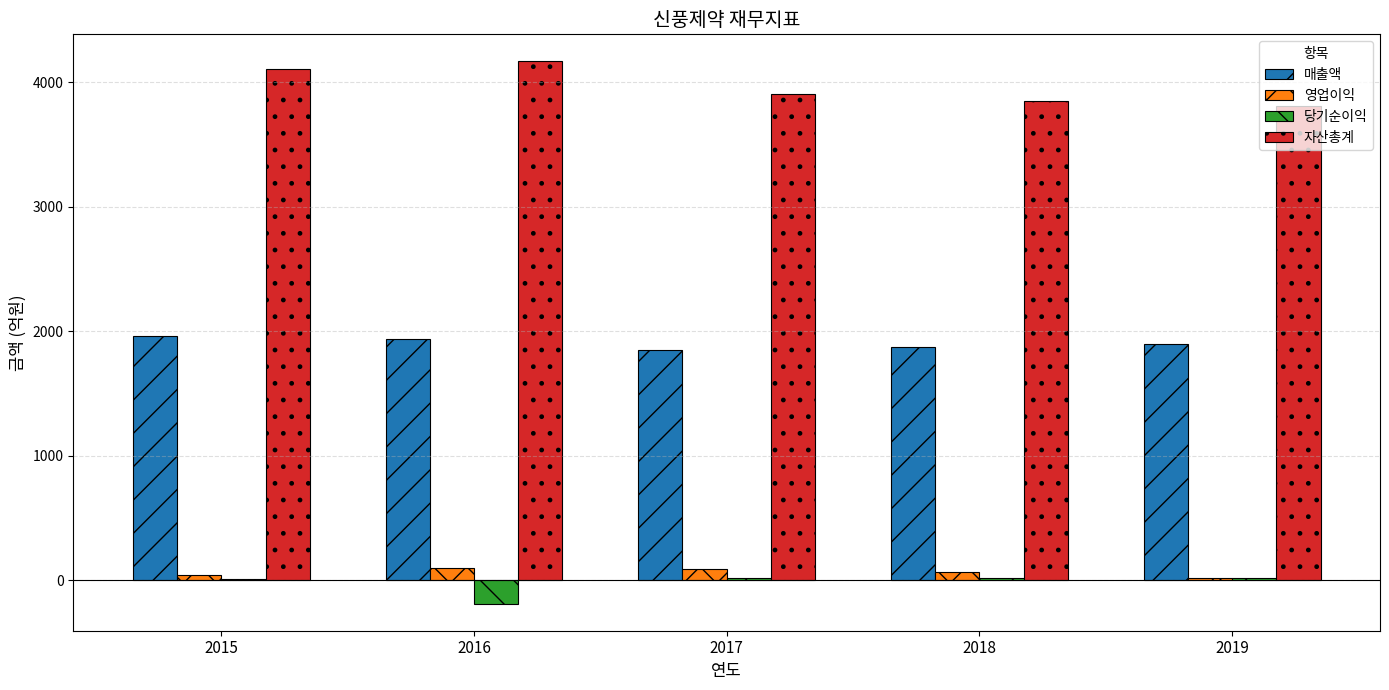

What is the sum of the 영업이익 values at 2017 and 2019?

110